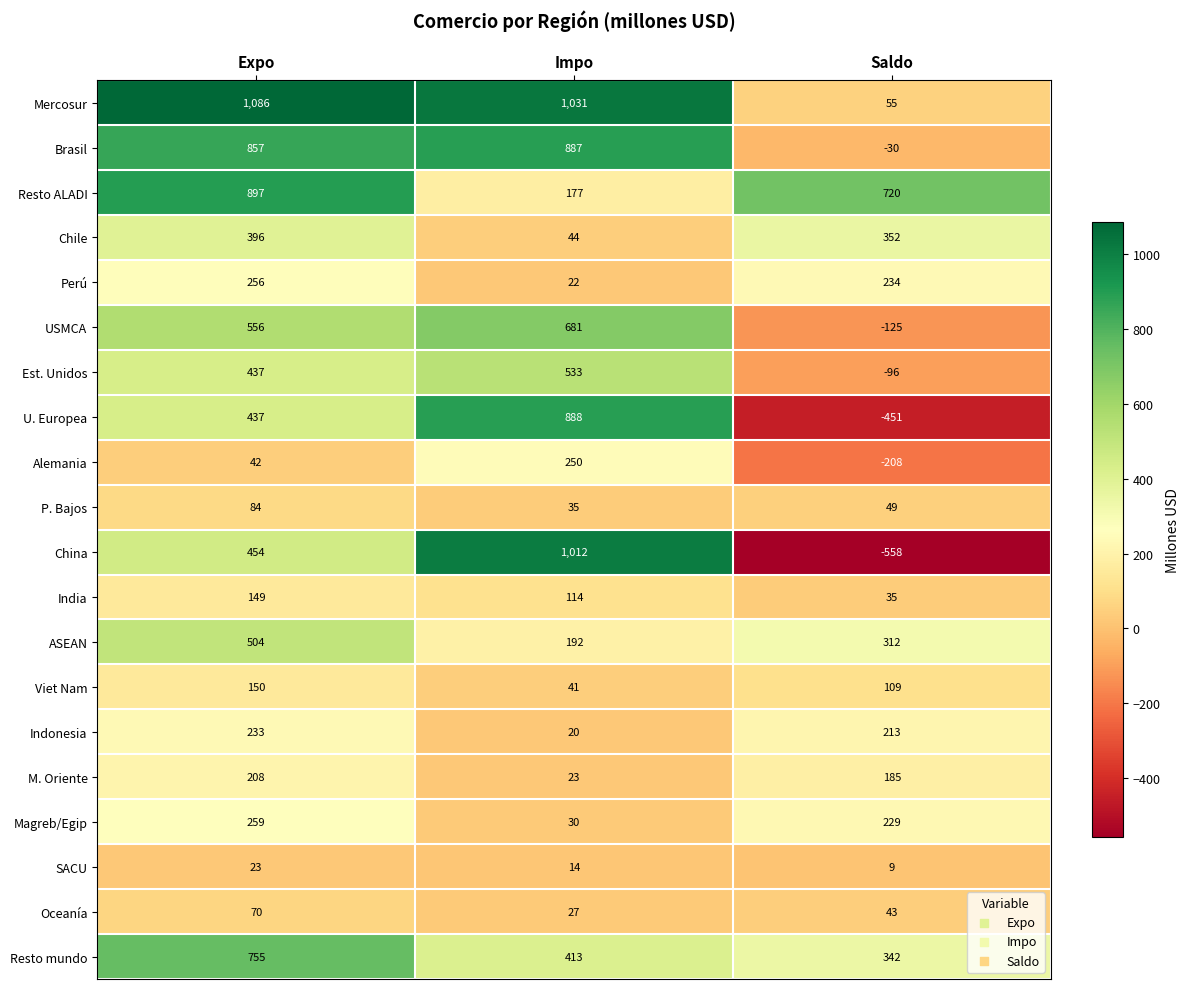

Which series has the largest total across all categories?

Mercosur